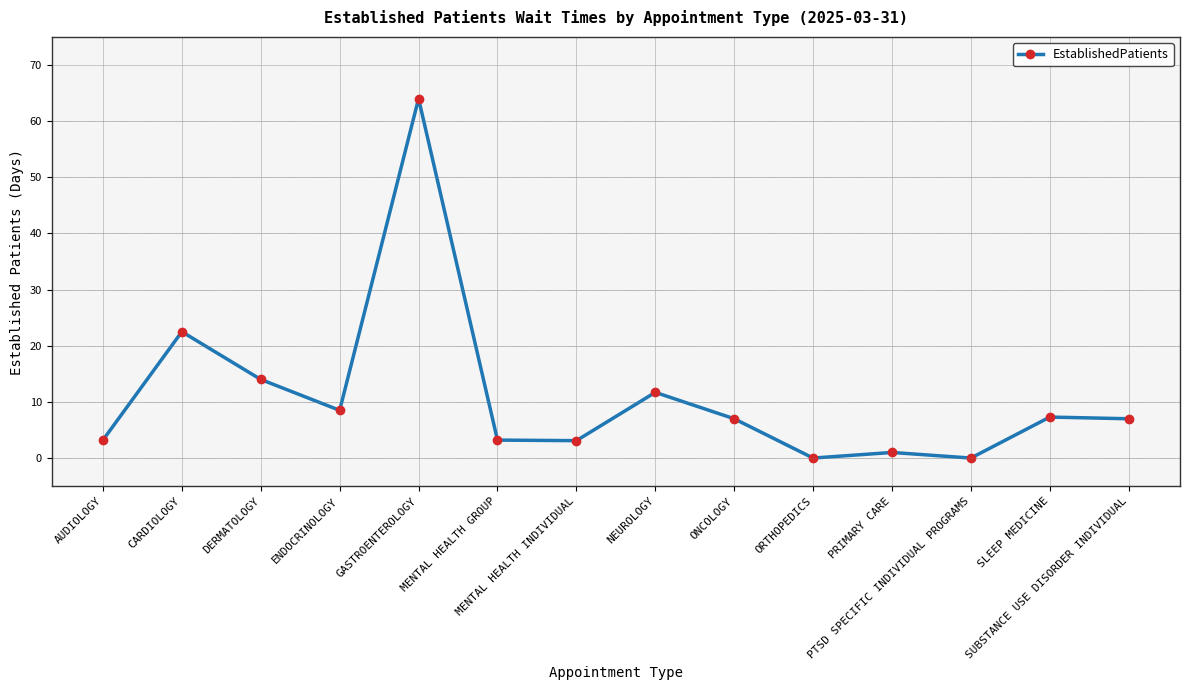

What is the maximum value shown in the chart?

64.0